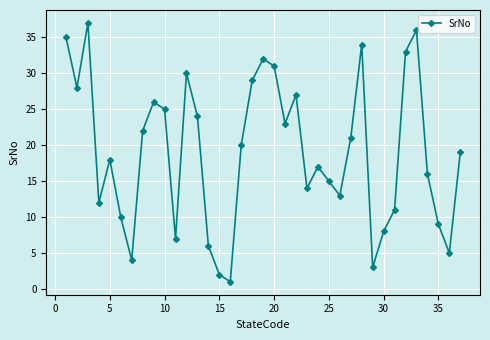

How many points are higher than both their immediate neighbors (excluding endpoints)?

9